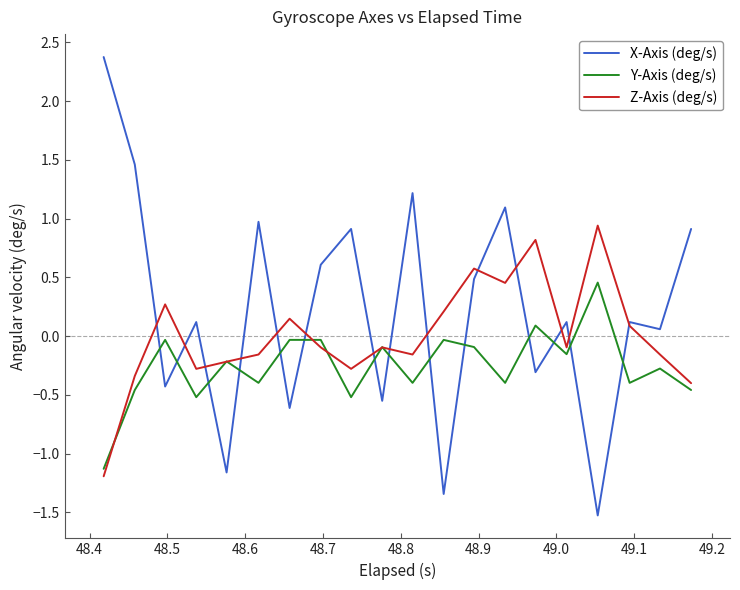

Which series has the largest range (max minus min)?

X-Axis (deg/s)